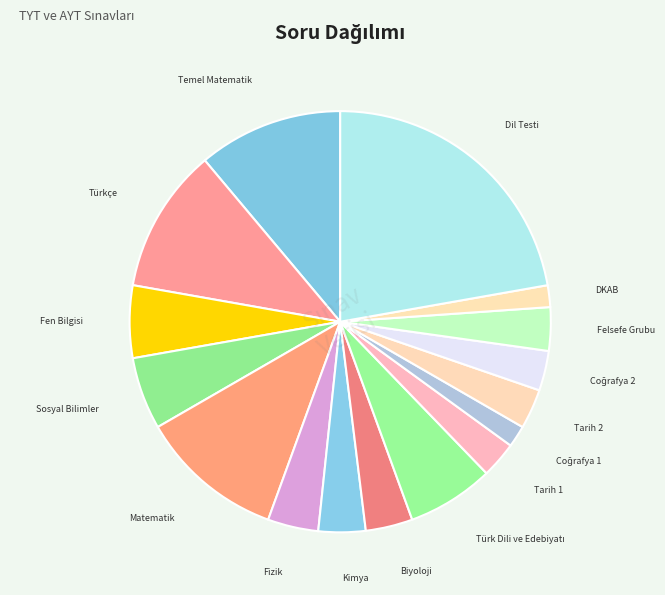

Combined, do Fen Bilgisi and Türkçe account for over 50%?

No